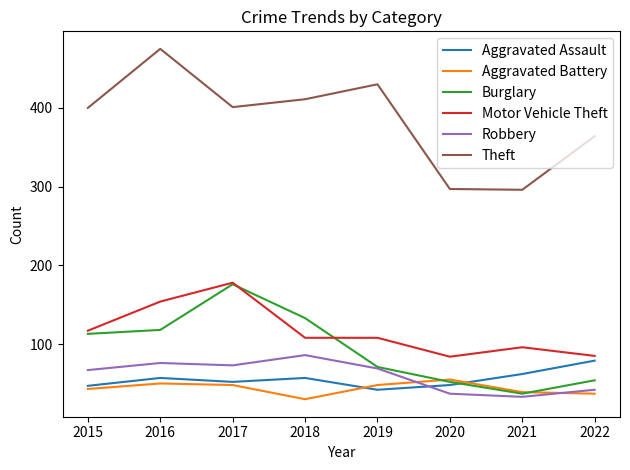

True or false: Robbery has more than 2 points higher than both neighbors.

False